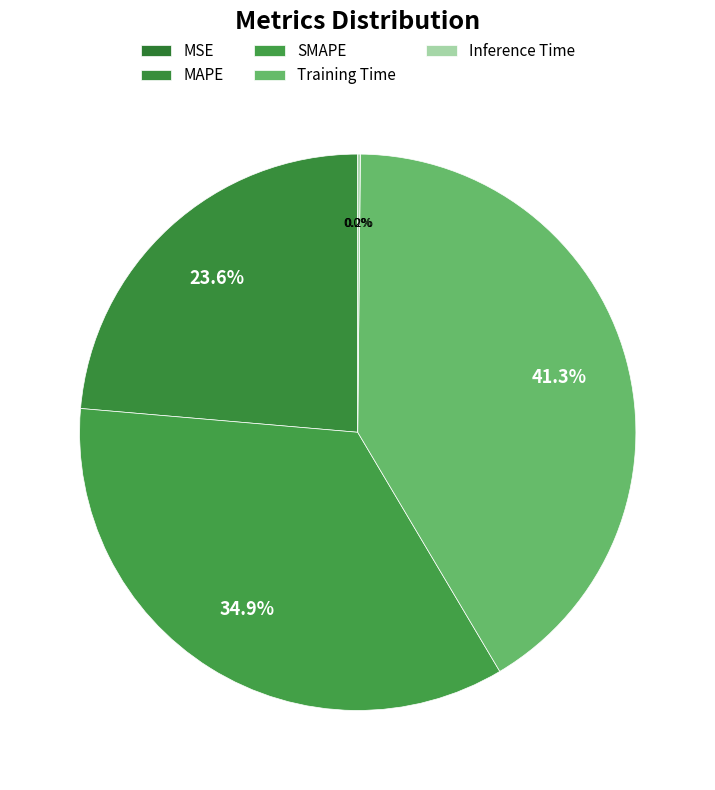

What percentage is NOT represented by MAPE?

76.4%